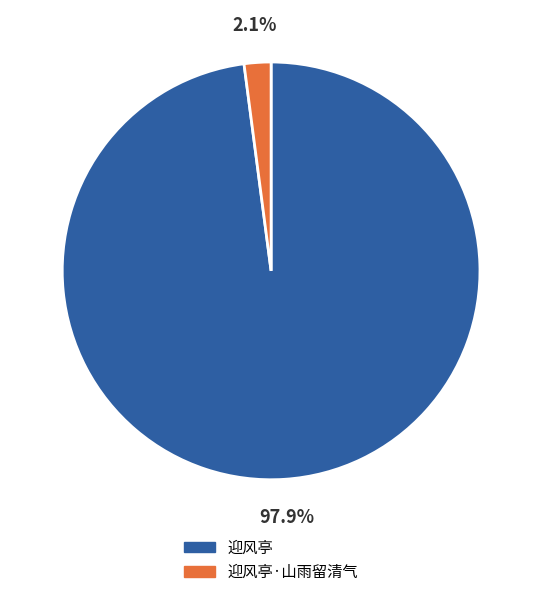

Is there a majority slice in this chart?

Yes